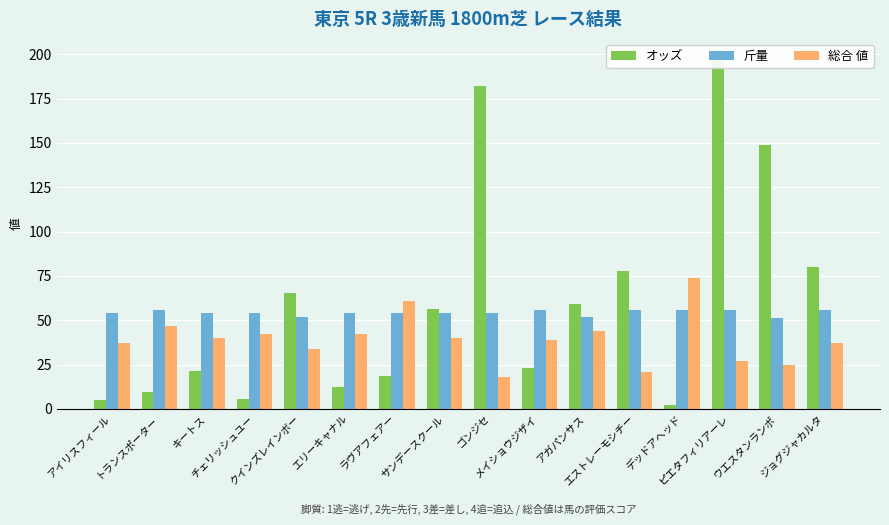

What value does the オッズ series have at メイショウジザイ?

23.2